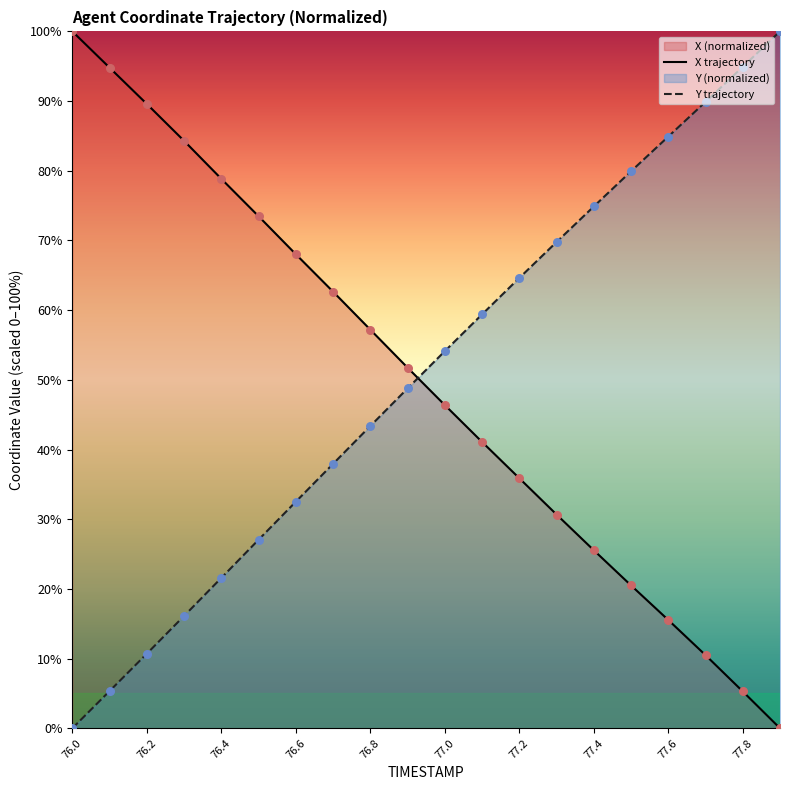

At which category is the sum across all series the highest?

76.7